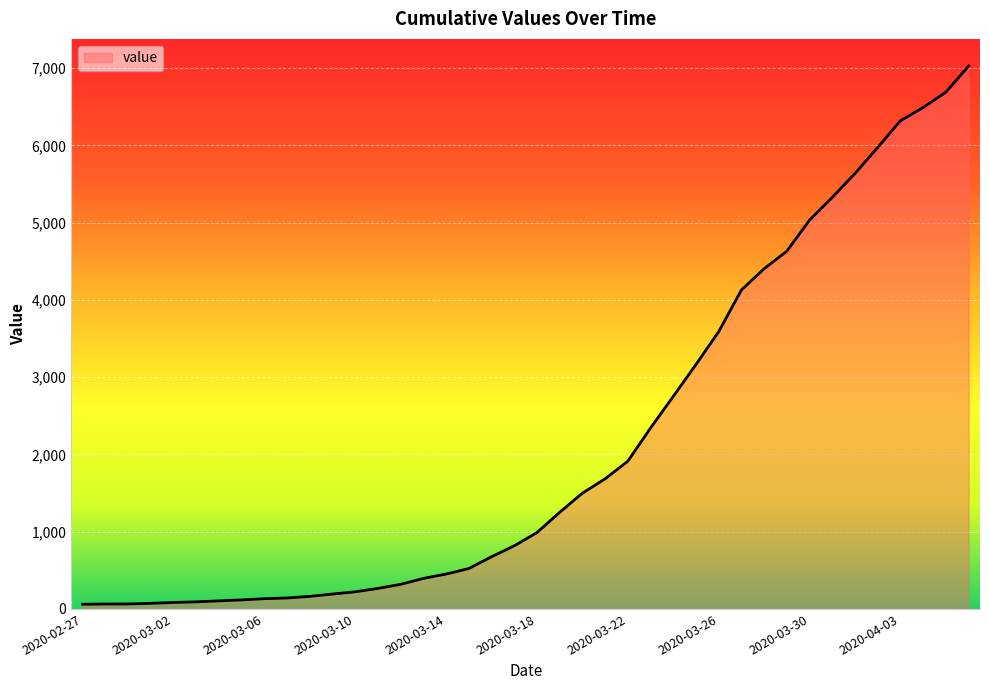

What is the average value?

2145